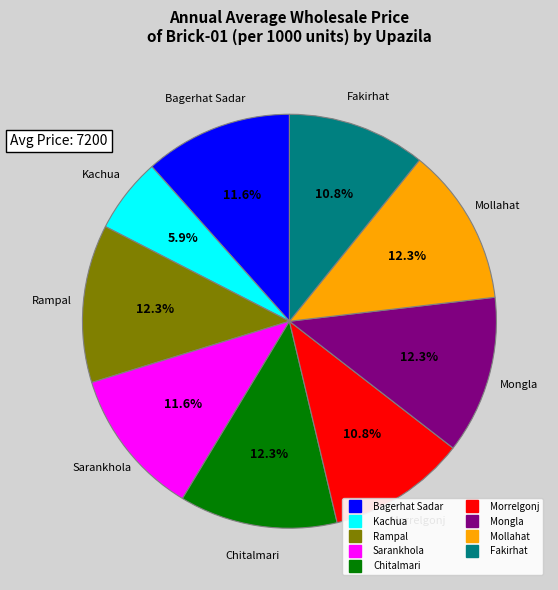

How many segments does this pie chart have?

9